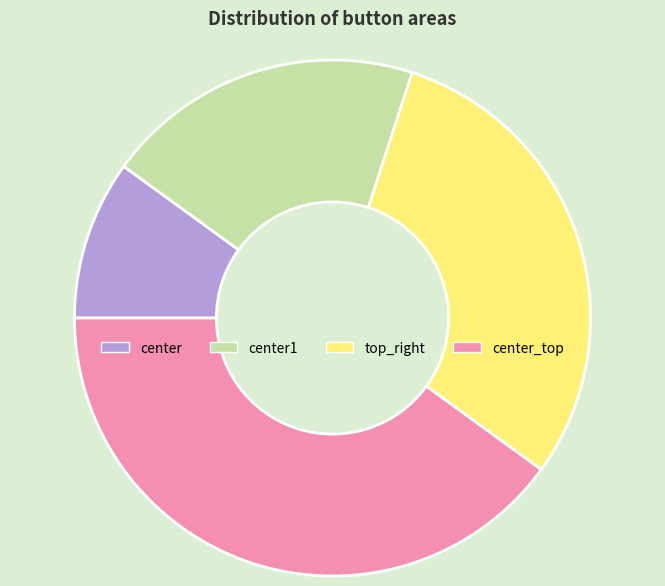

True or false: center_top accounts for 40% of the total.

True